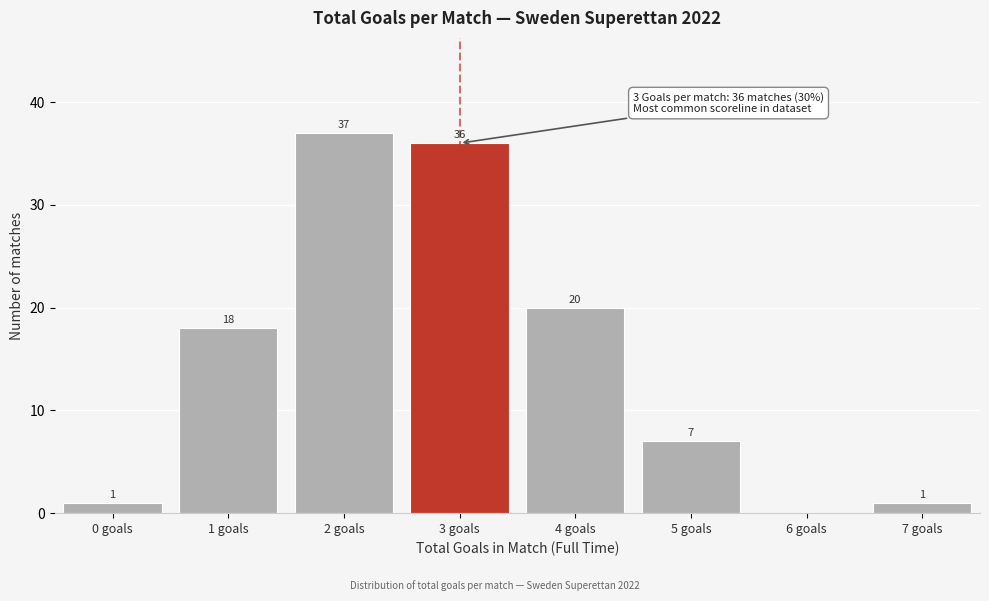

Reading left to right, transcribe all the data shown in this chart.

0 goals=1	1 goals=18	2 goals=37	3 goals=36	4 goals=20	5 goals=7	6 goals=0	7 goals=1